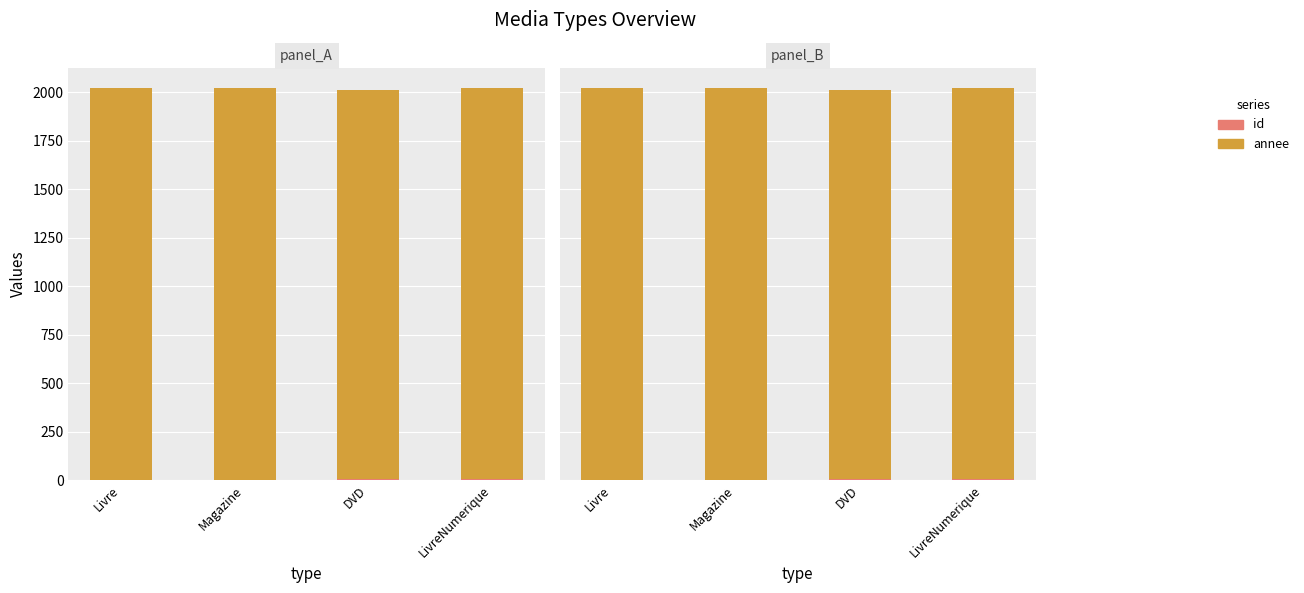

The value of id at Livre is 2. True or false?

False